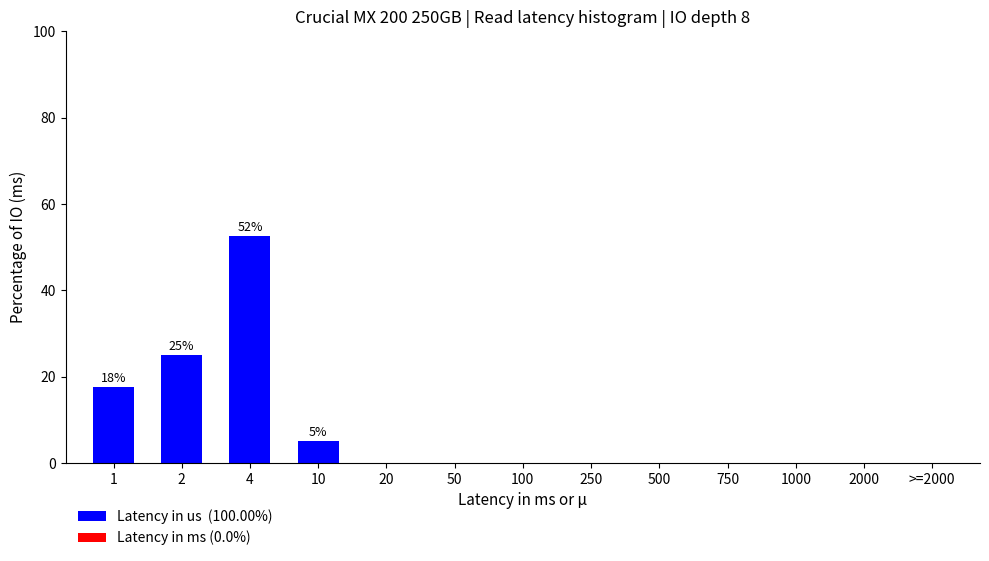

Reading left to right, transcribe all the data shown in this chart.

1=17.5	2=25.0	4=52.5	10=5.0	20=0.0	50=0.0	100=0.0	250=0.0	500=0.0	750=0.0	1000=0.0	2000=0.0	>=2000=0.0